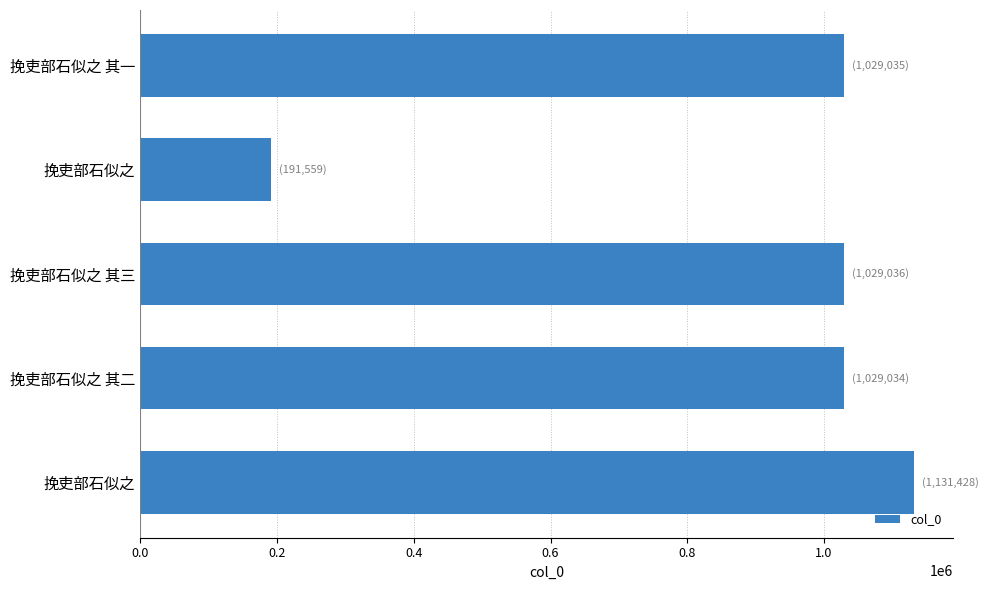

Count the number of data series in this chart.

1